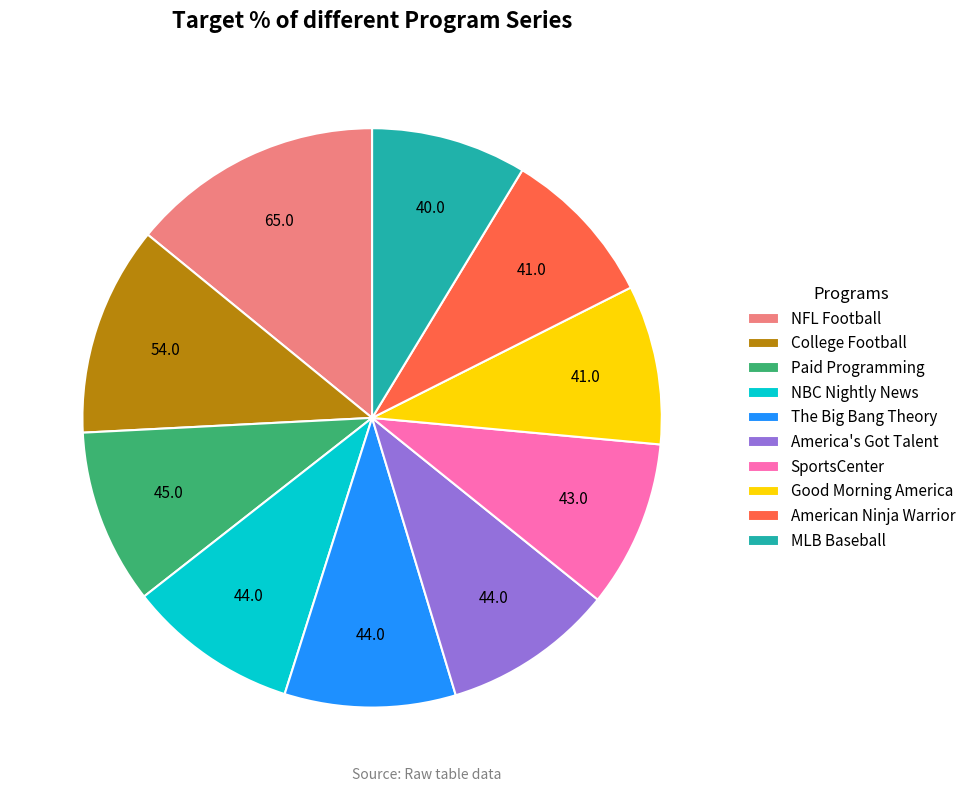

Do America's Got Talent and NBC Nightly News together represent more than half of the pie?

No